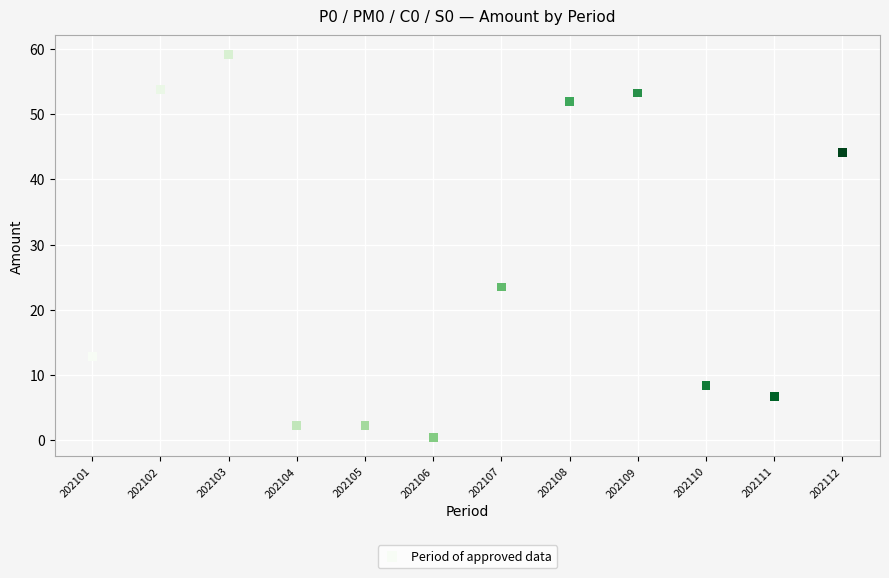

What is the average Y value?

26.5